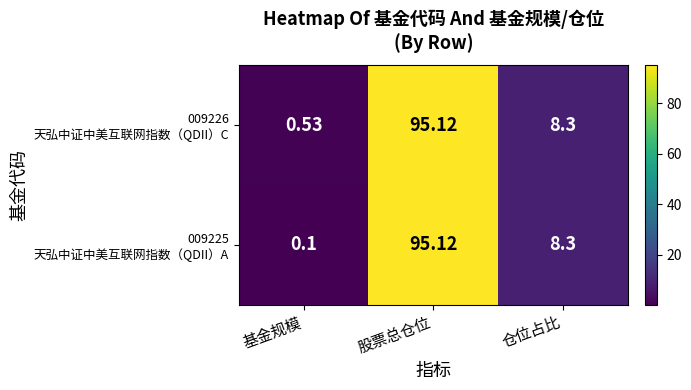

At 仓位占比, list the series in order from smallest to largest.

009226 天弘中证中美互联网指数（QDII）C, 009225 天弘中证中美互联网指数（QDII）A